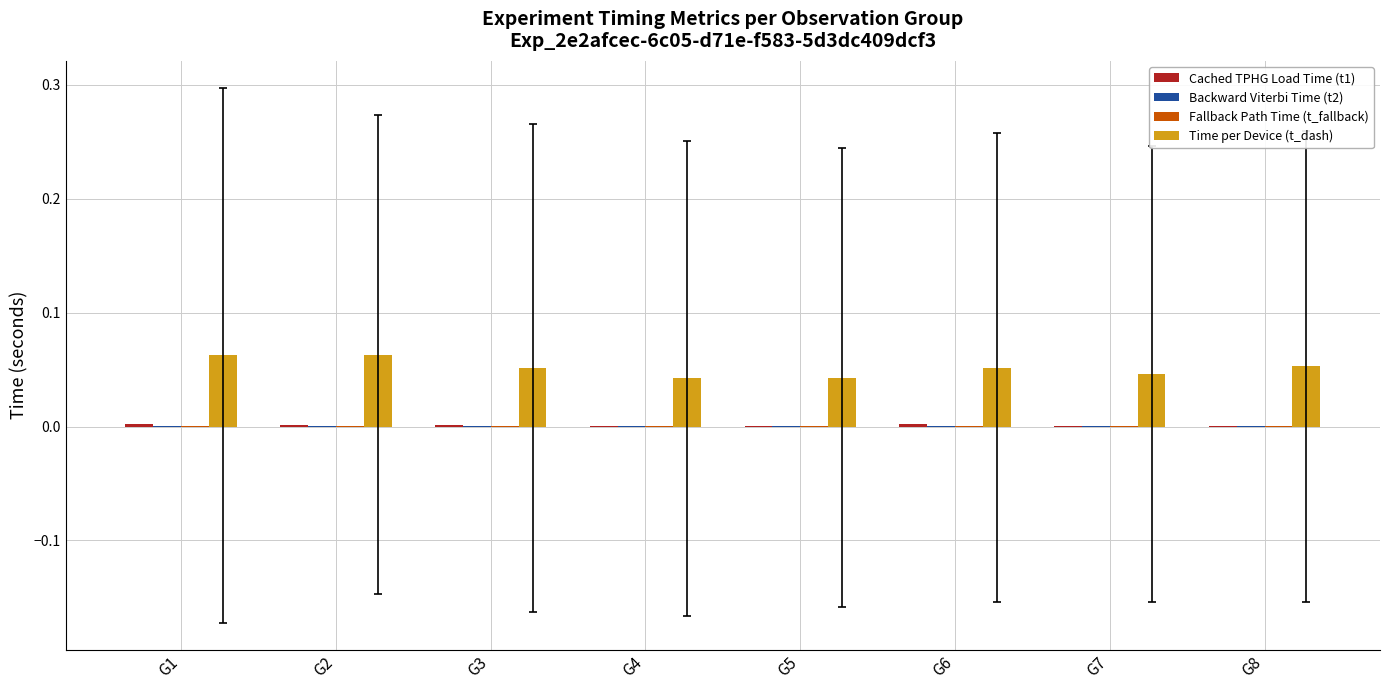

How many groups of bars are there?

8